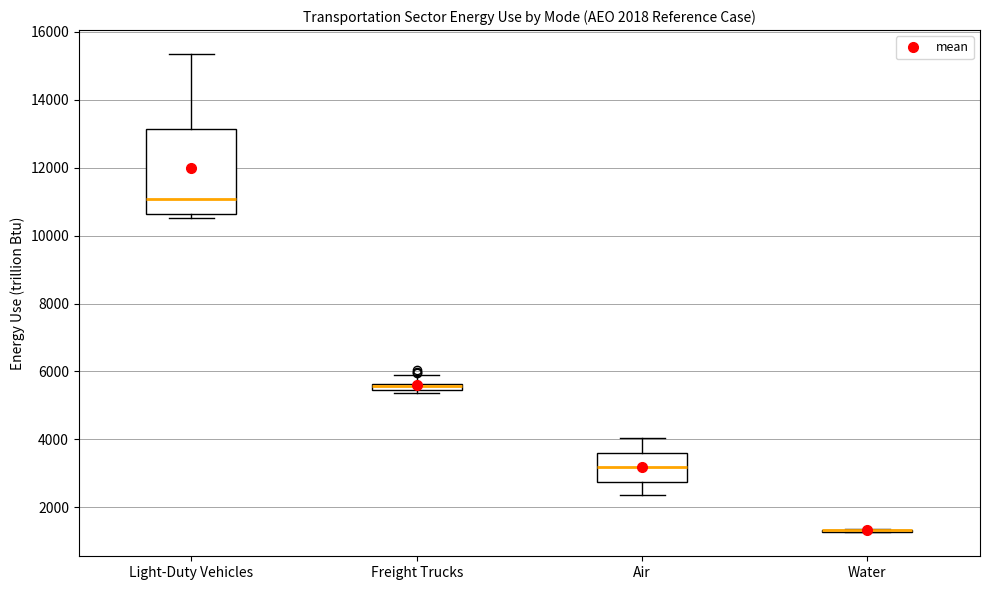

Which box is the tallest, from its lower edge to its upper edge?

Light-Duty Vehicles